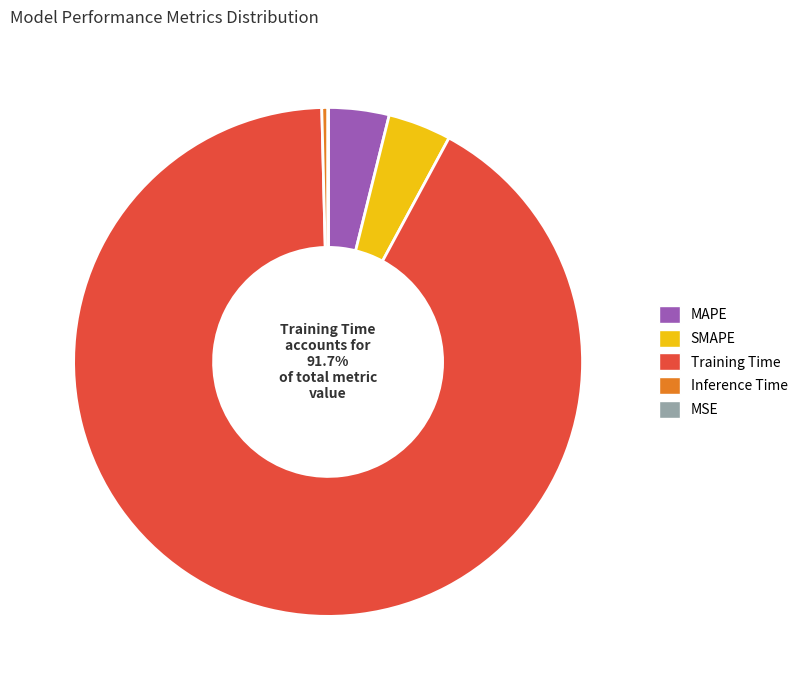

What is the majority slice?

Training Time